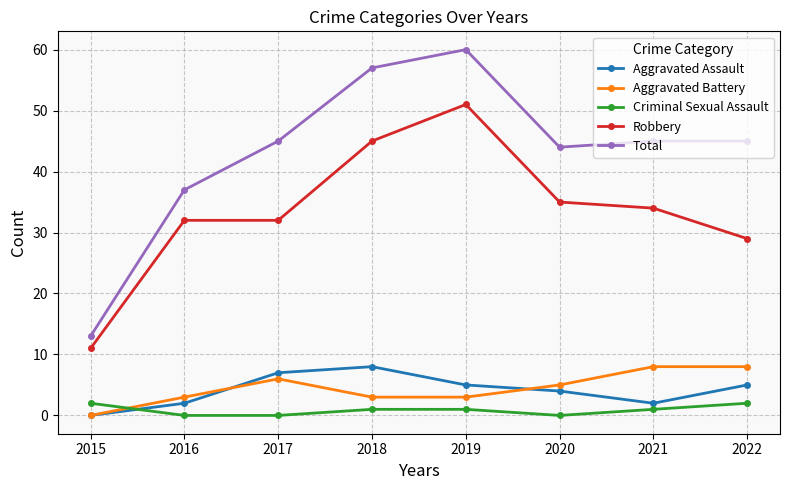

Reading right to left, what are all the values shown in this chart?

Aggravated Assault: 5	2	4	5	8	7	2	0
Aggravated Battery: 8	8	5	3	3	6	3	0
Criminal Sexual Assault: 2	1	0	1	1	0	0	2
Robbery: 29	34	35	51	45	32	32	11
Total: 45	45	44	60	57	45	37	13